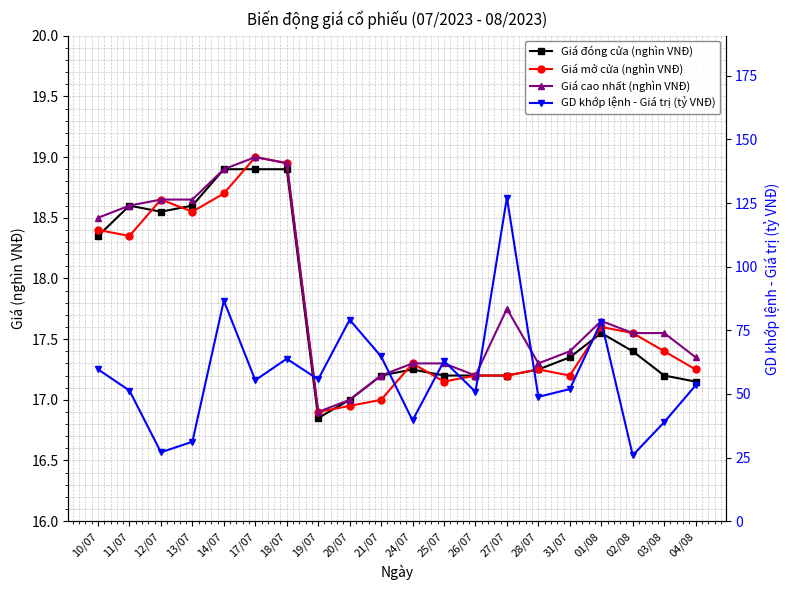

What position from the right is 19/07?

13